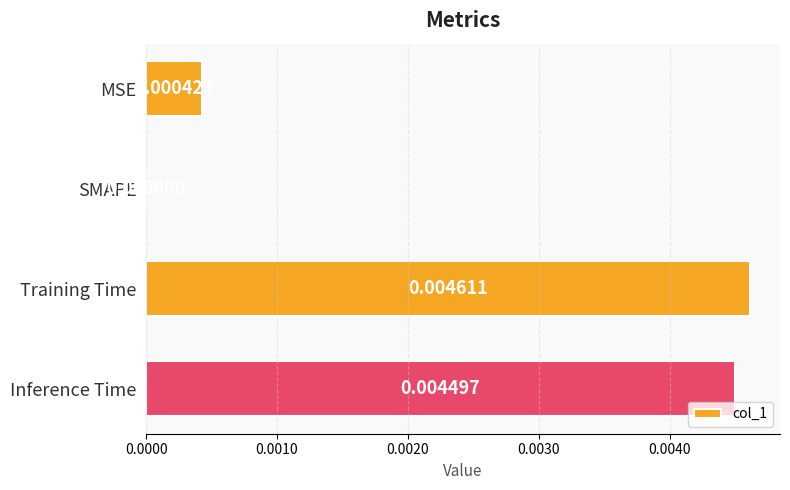

Are the bars grouped side by side (vs. stacked)?

No